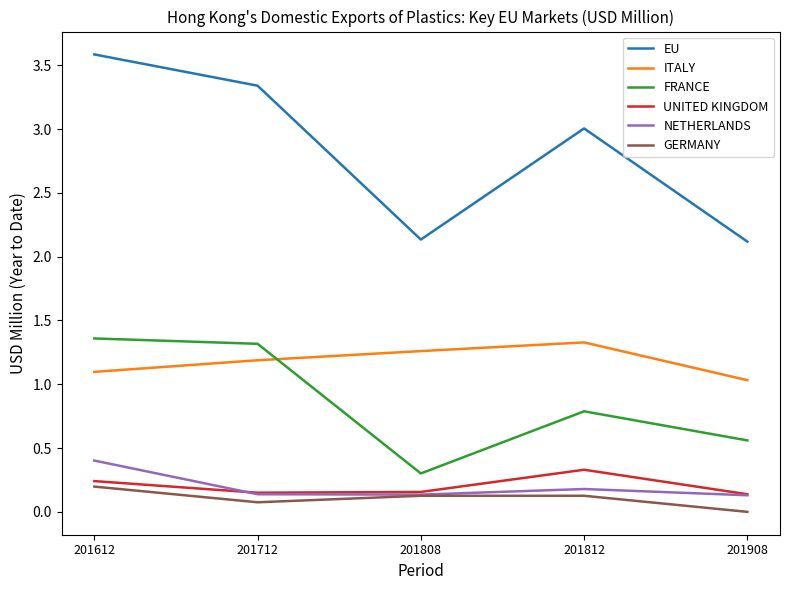

How many NETHERLANDS values are between 0 and 1?

5